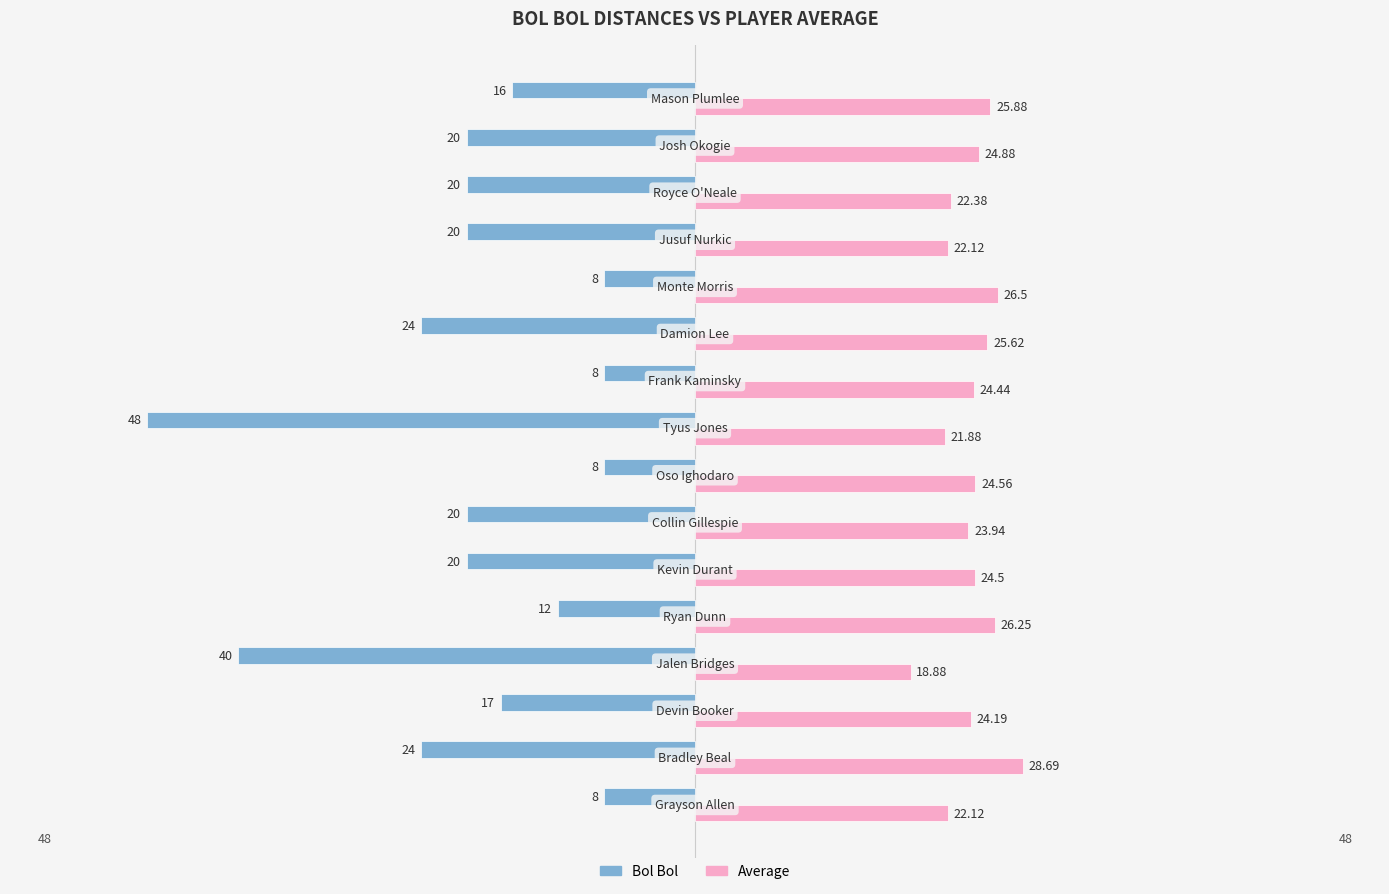

Which series has the largest total across all categories?

Average